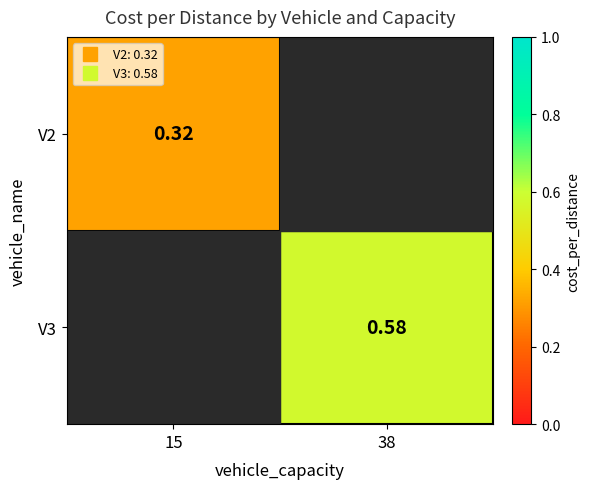

Is it true that V2 equals 0.1 at 15?

False